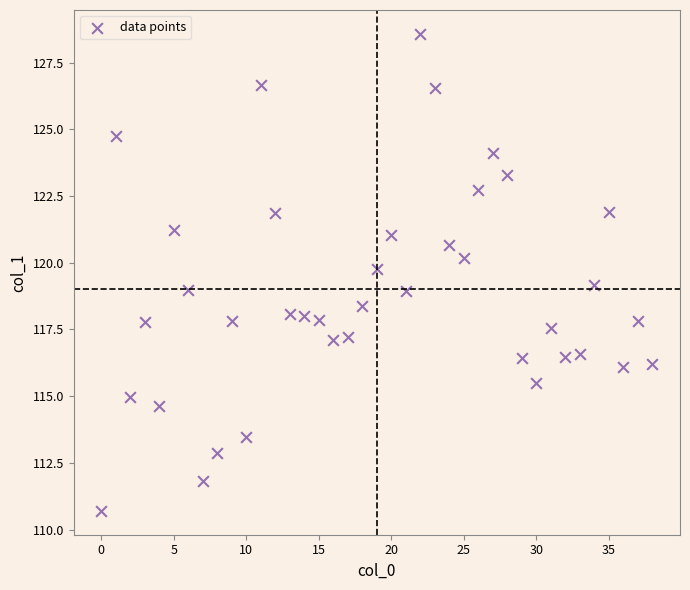

What is the range of Y values (max minus min)?

17.9